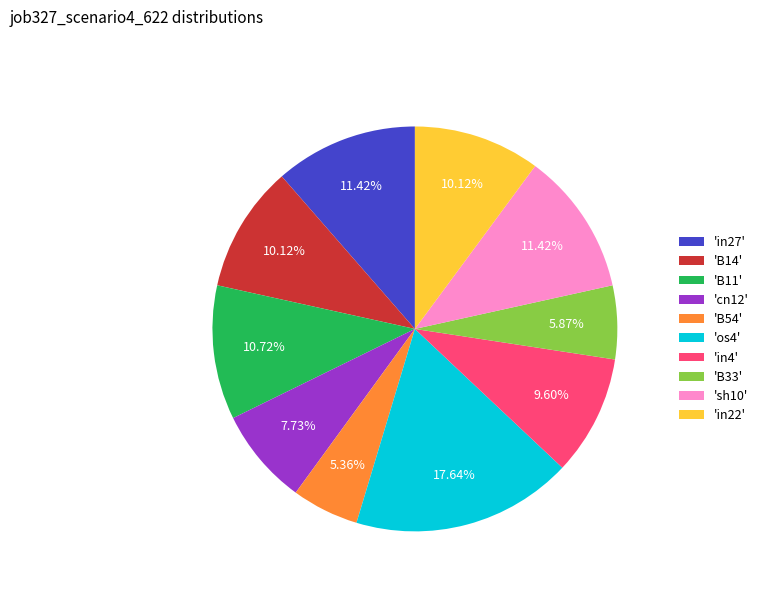

Does 'in4' account for over 50% of the chart?

No